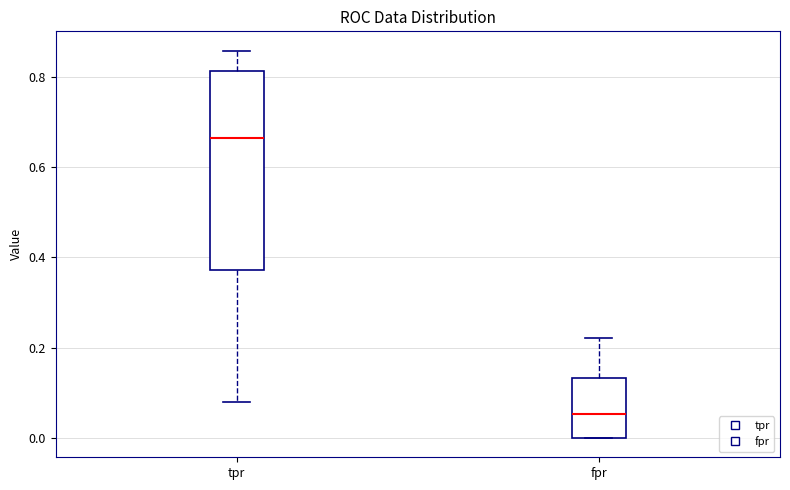

Which box's median line is the highest?

tpr